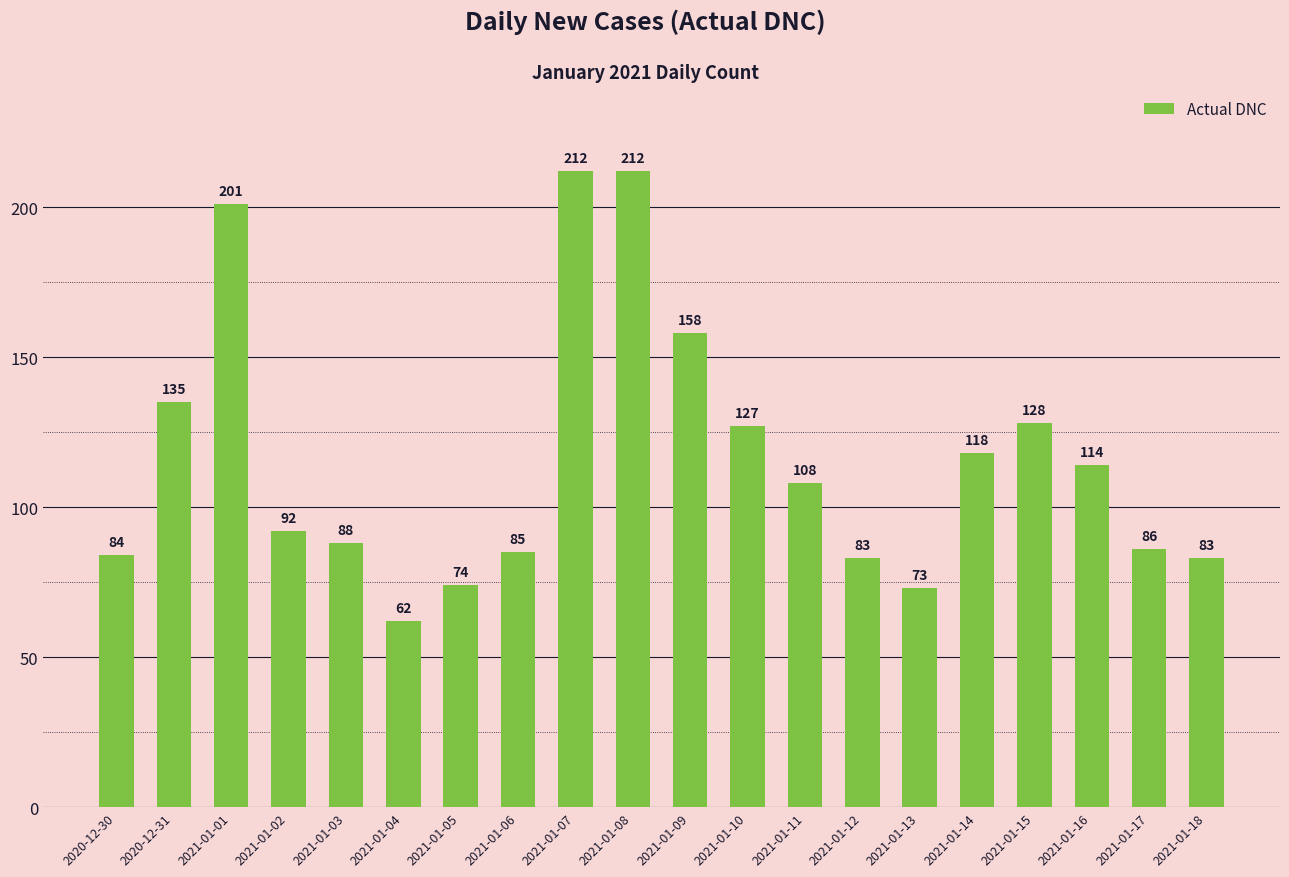

What is the value of the 9th bar from the left?

212